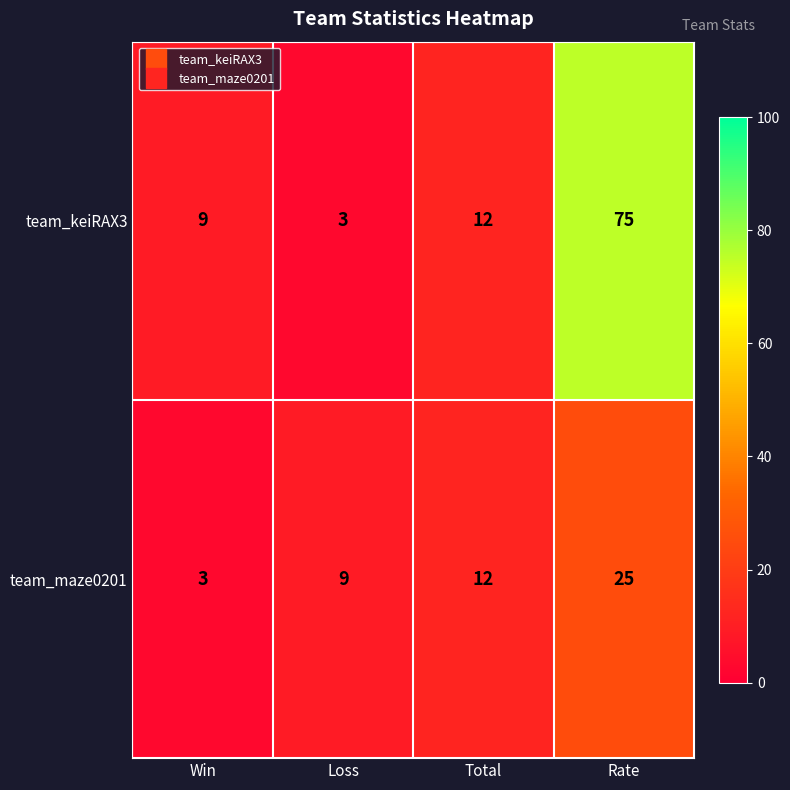

At Loss, list the series in order from smallest to largest.

team_keiRAX3, team_maze0201